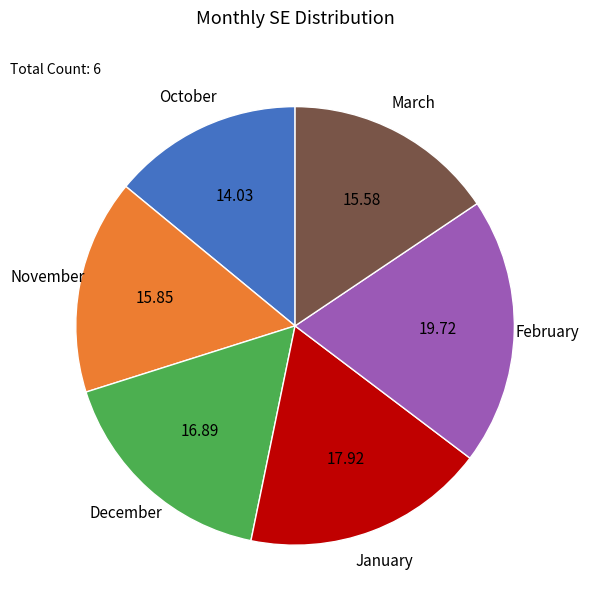

Combined, do October and February account for over 50%?

No